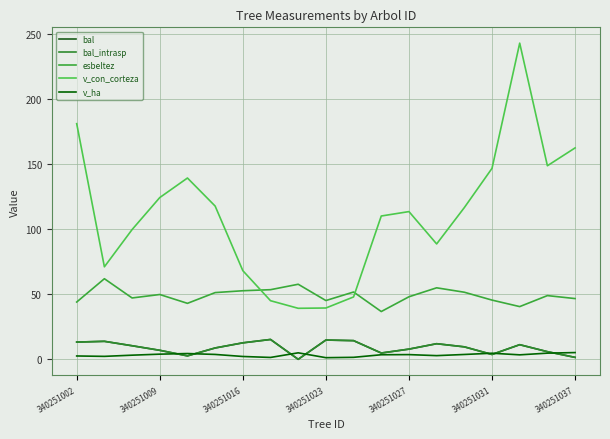

Does the chart display data point markers on the line(s)?

No